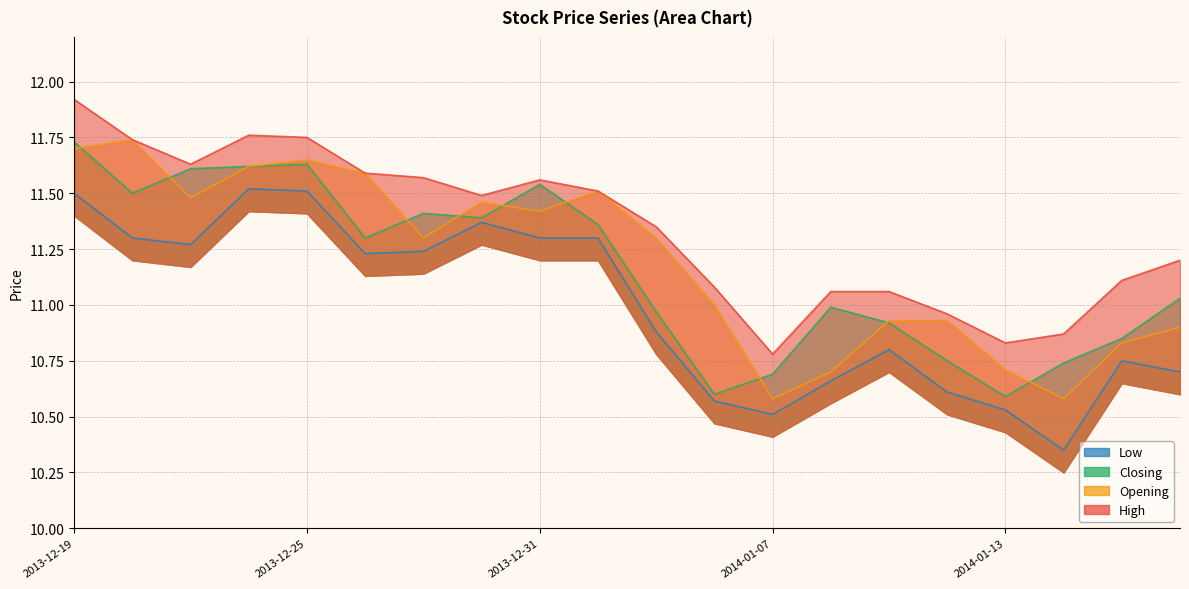

At which label does Low first exceed 11?

2013-12-19